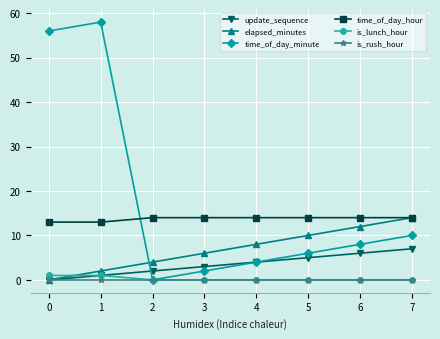

How many categories are shown in the chart?

8